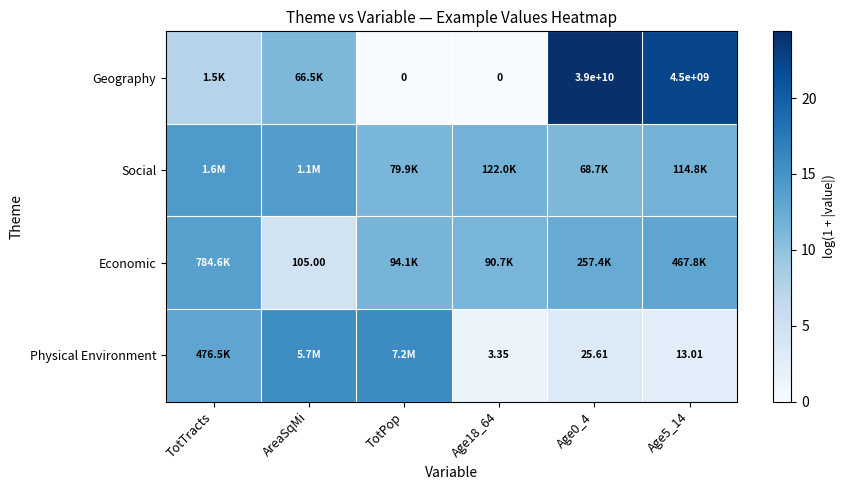

What is the total value across all series at AreaSqMi?

45.3